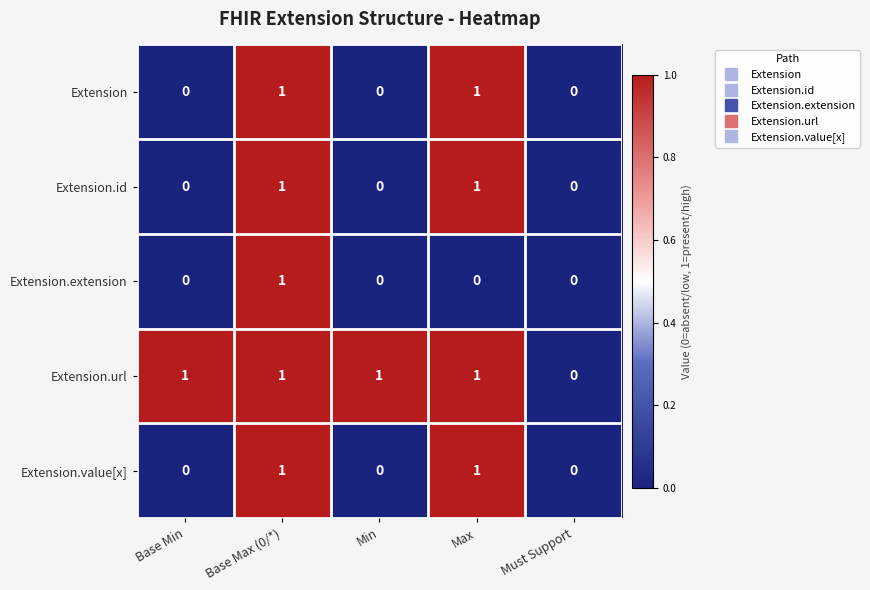

The Extension series shows 1 at Base Max (0/*). True or false?

True